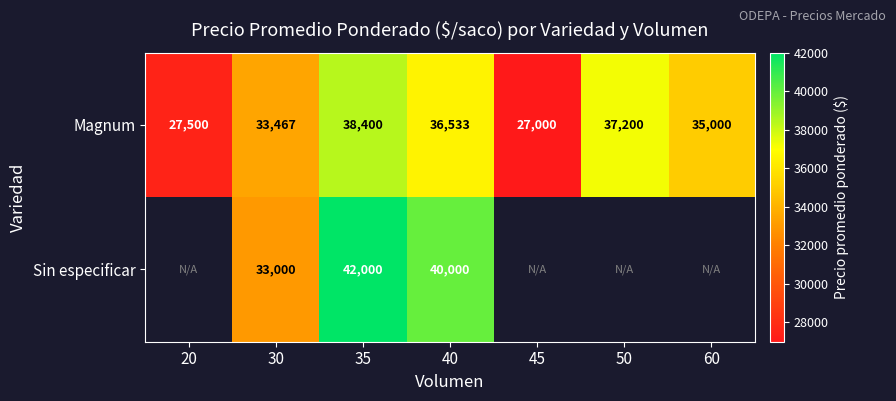

What is the total value across all series at 35?

80400